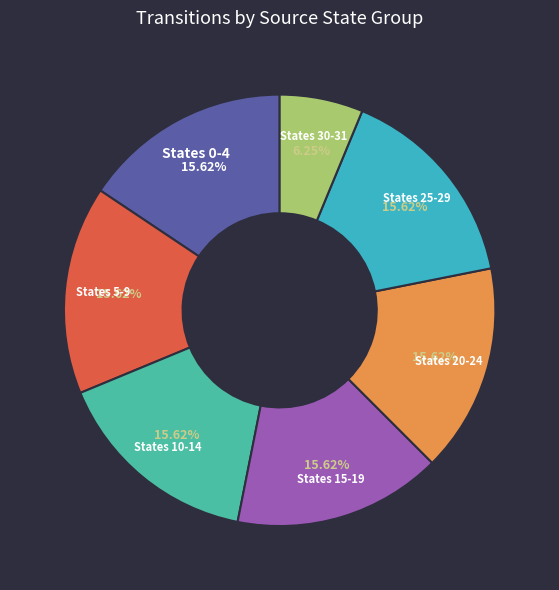

Combined, do States 5-9 and States 15-19 account for over 50%?

No